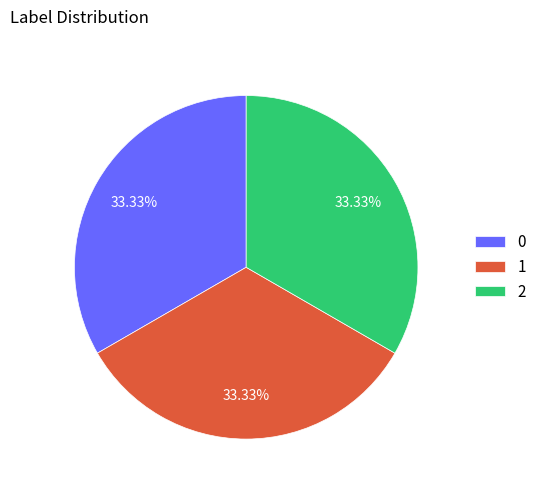

To the nearest percent, what is the average slice percentage?

33%